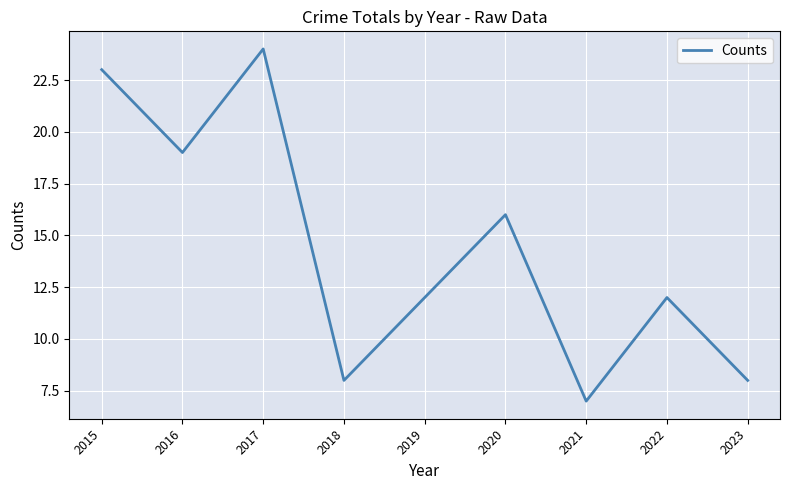

At which category does the data reach its first local peak?

2017